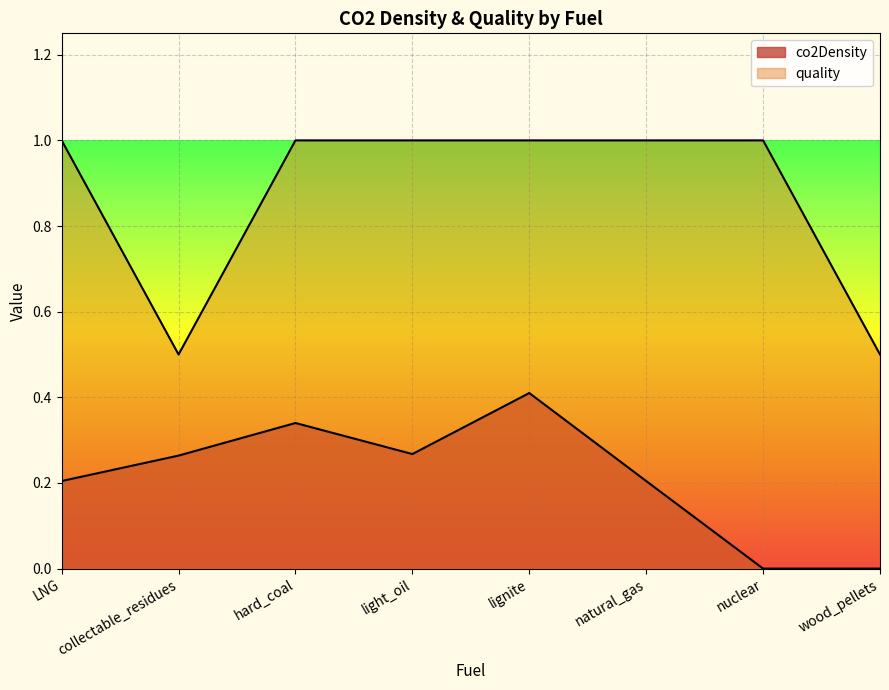

What is the difference between the maximum and minimum values in the co2Density series?

0.4